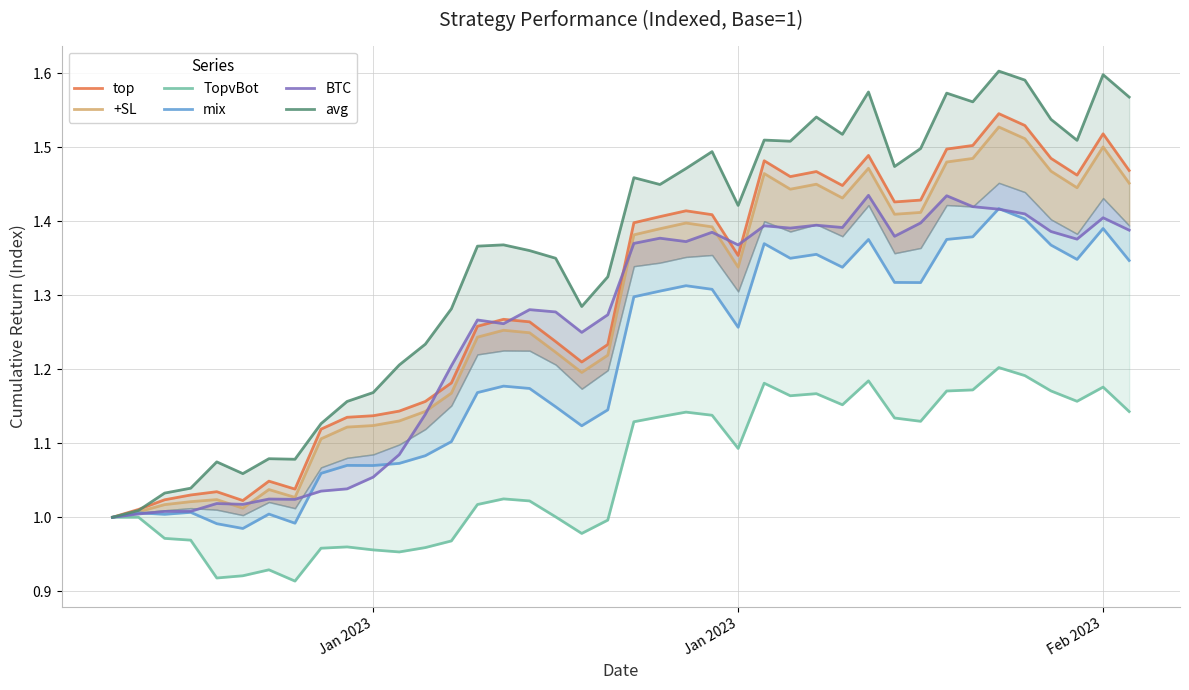

What is the label of the 40th point from the right?

Jan 2023